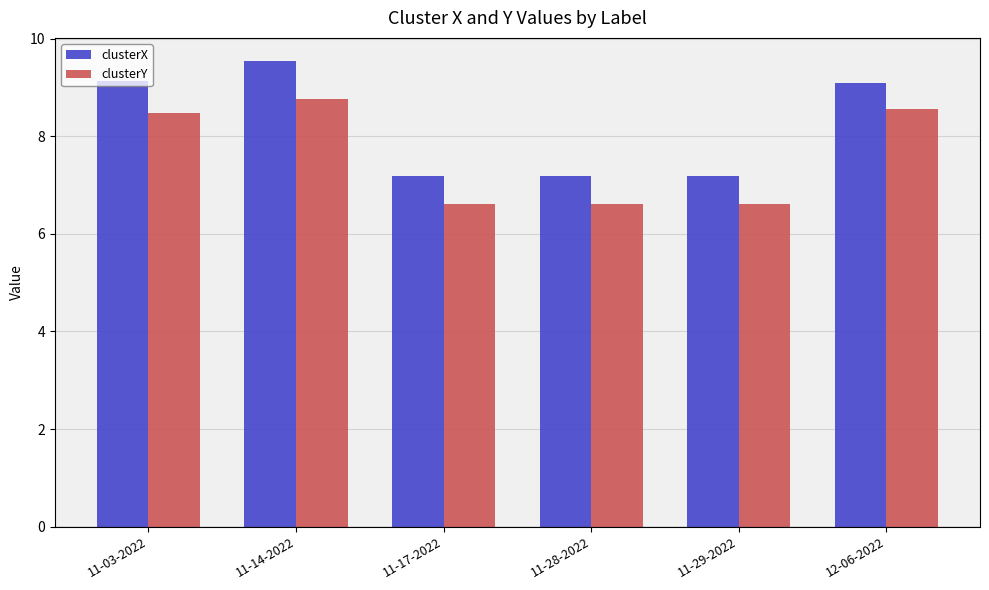

Which category has the highest value in the clusterY series?

11-14-2022